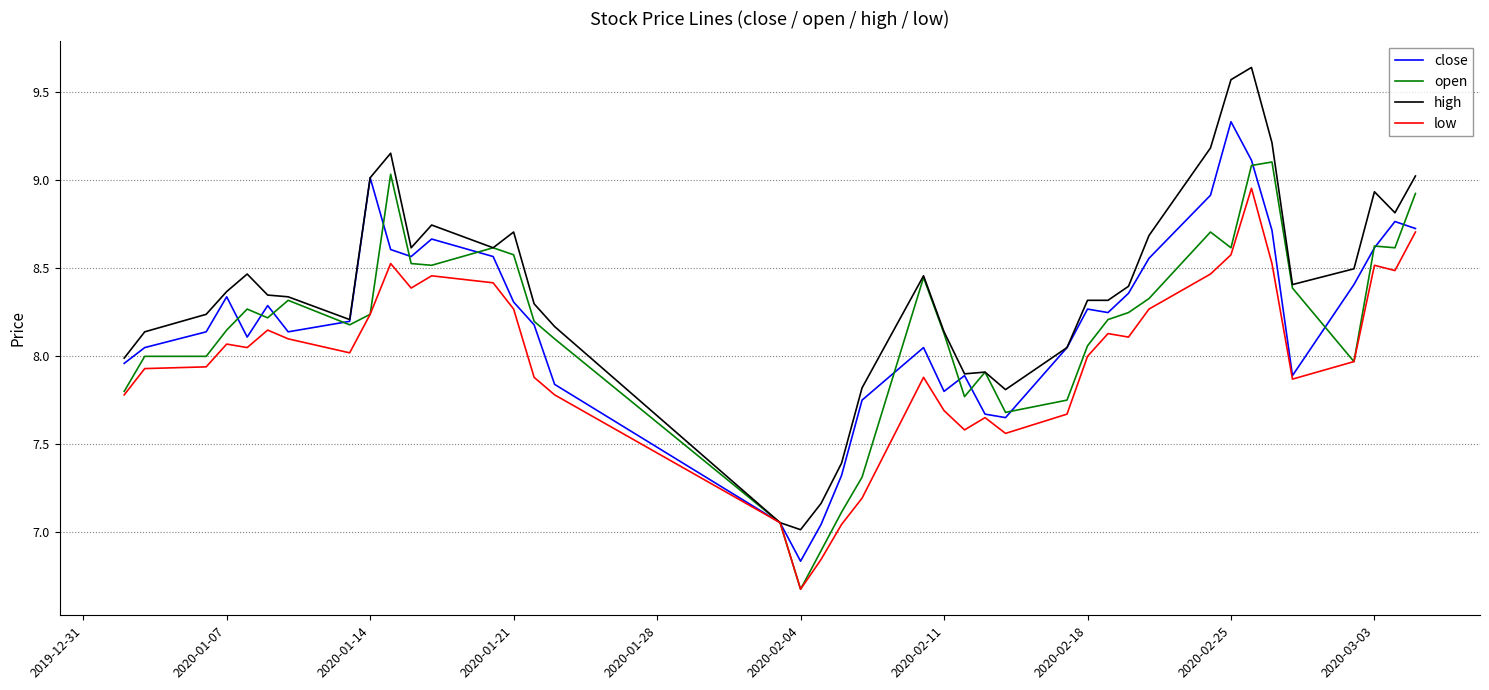

Rank the series by their maximum value, from lowest to highest.

low, open, close, high